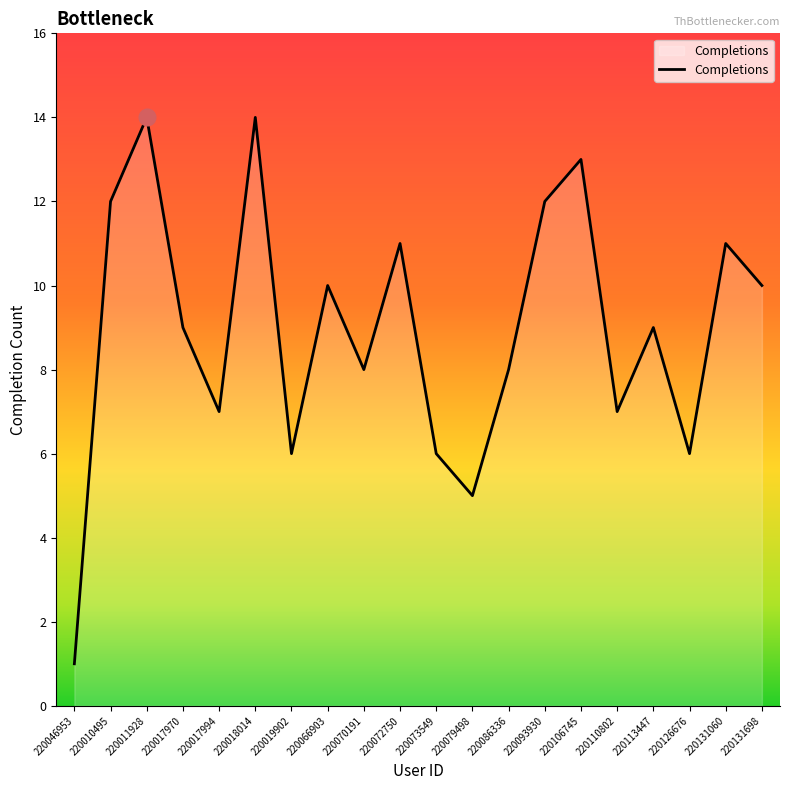

Reading right to left, list all the values displayed in this chart.

220131698=10	220131060=11	220126676=6	220113447=9	220110802=7	220106745=13	220093930=12	220086336=8	220079498=5	220073549=6	220072750=11	220070191=8	220066903=10	220019902=6	220018014=14	220017994=7	220017970=9	220011928=14	220010495=12	220046953=1